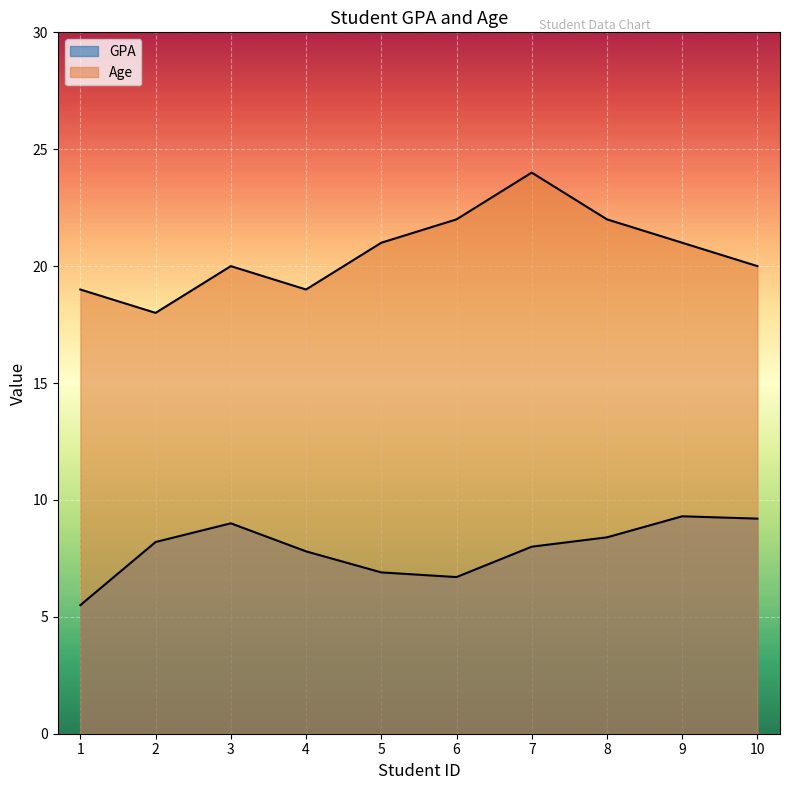

How many lines are shown in the chart?

2